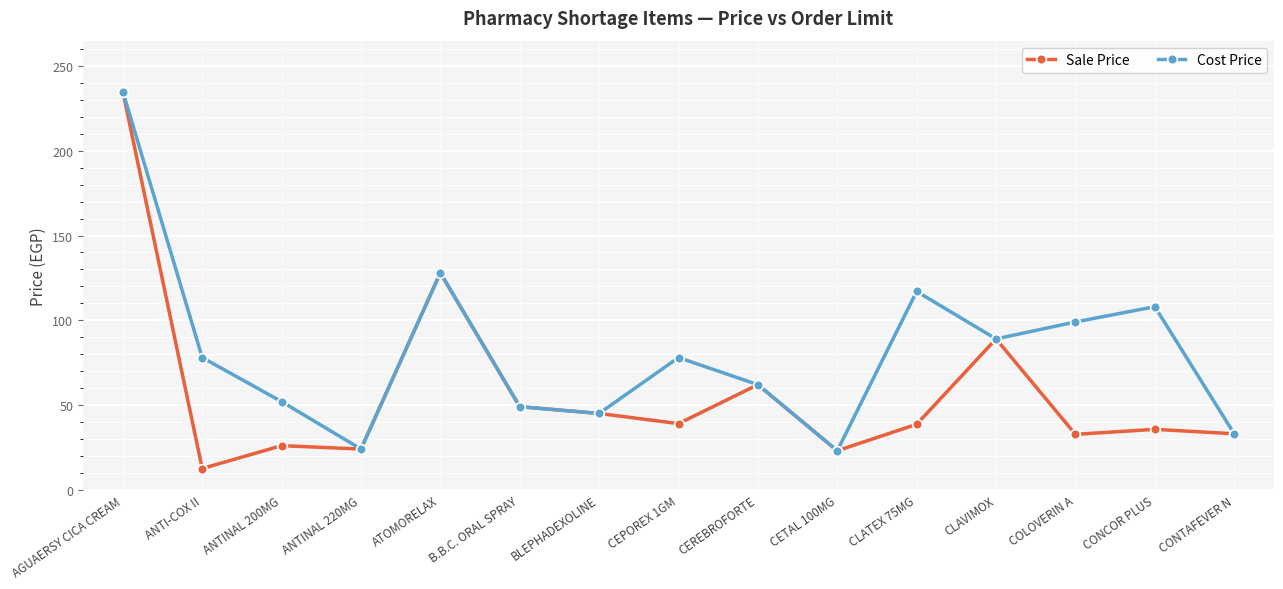

What is the sum of all Cost Price values?

1220.0